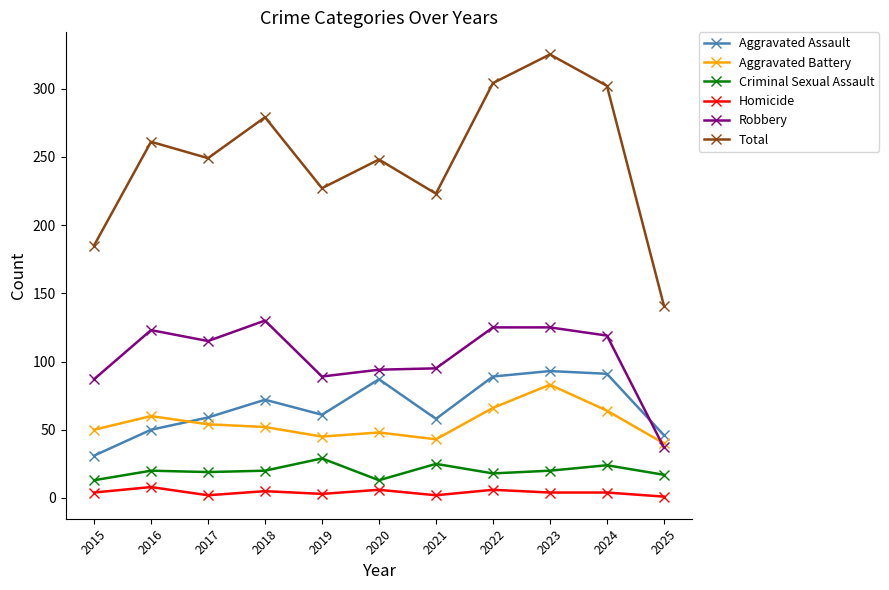

At which label does Aggravated Assault first exceed 61?

2018